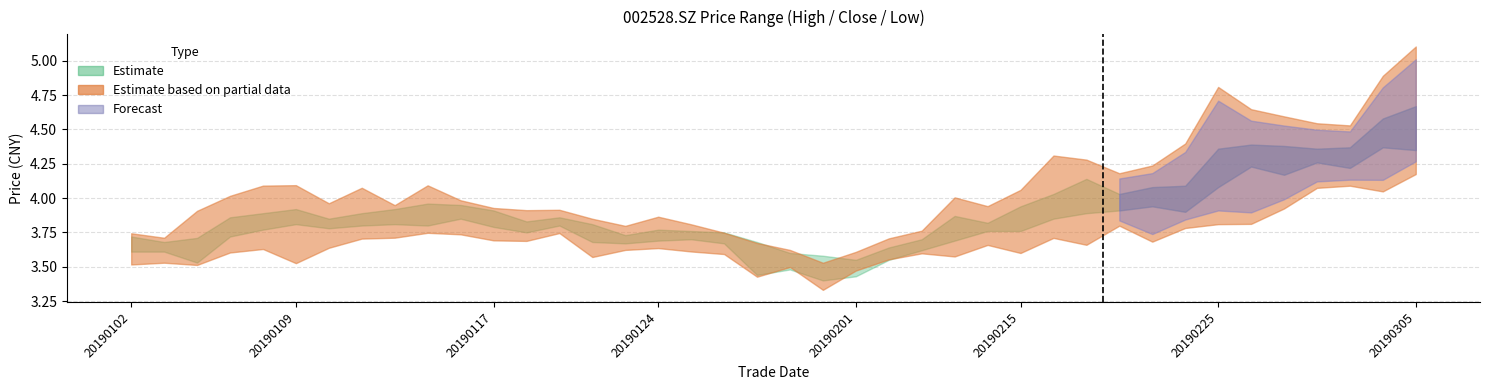

List the series in order of their overall mean, highest first.

high, close, low